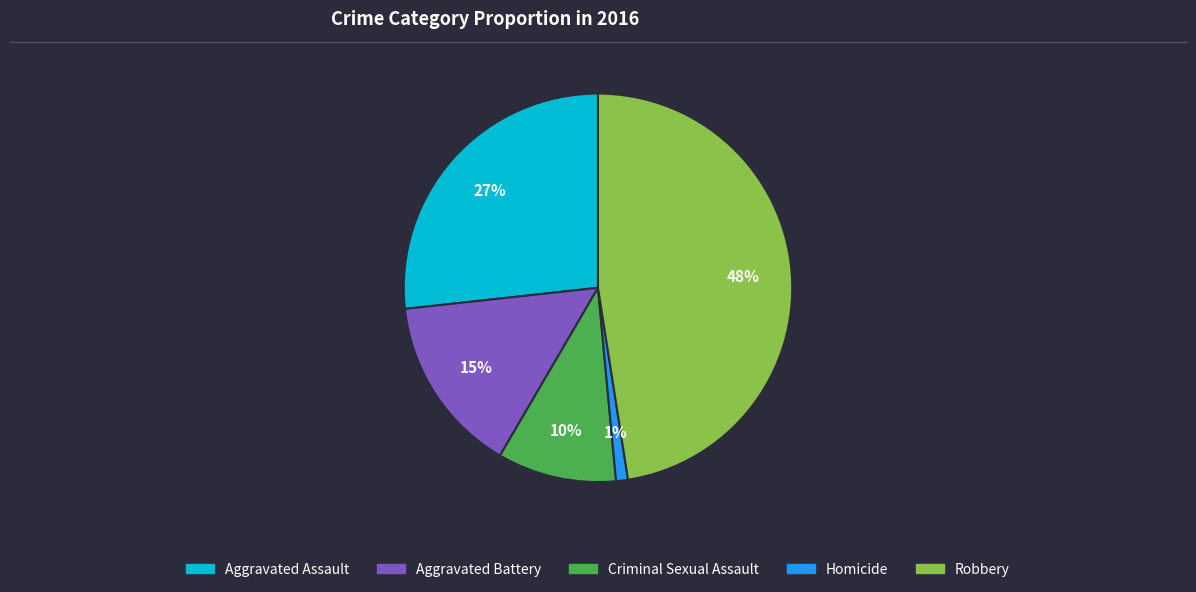

To the nearest percent, what portion does Aggravated Battery represent?

15%